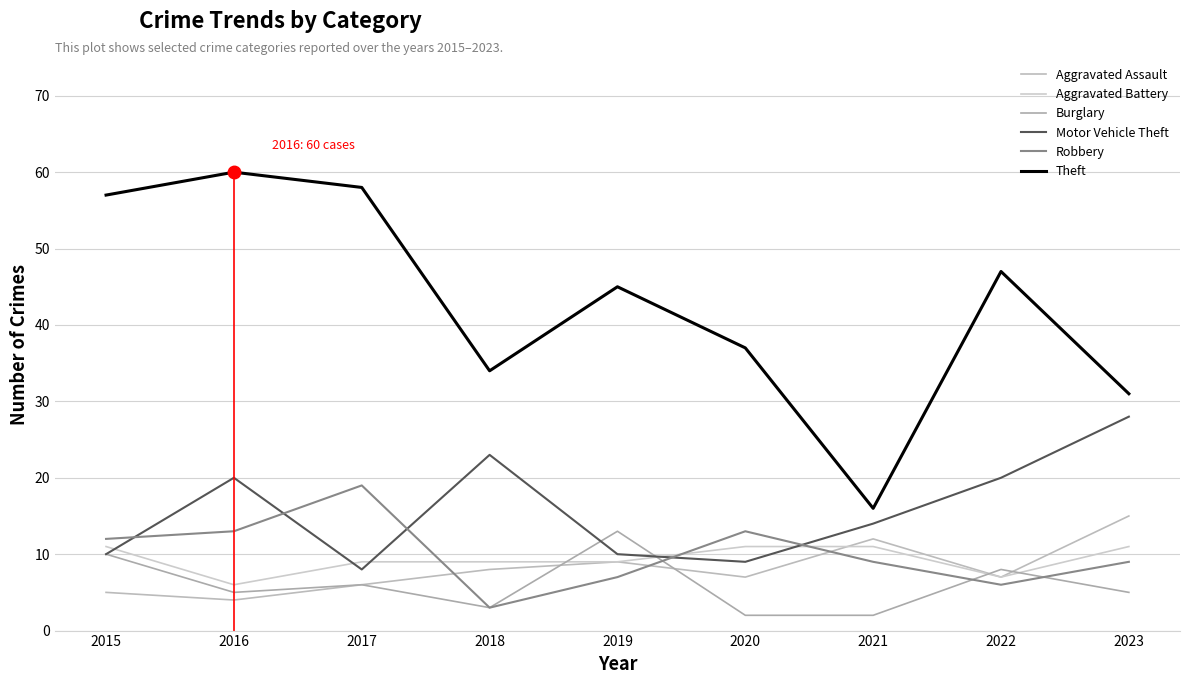

How many Aggravated Battery values are between 9 and 11?

7